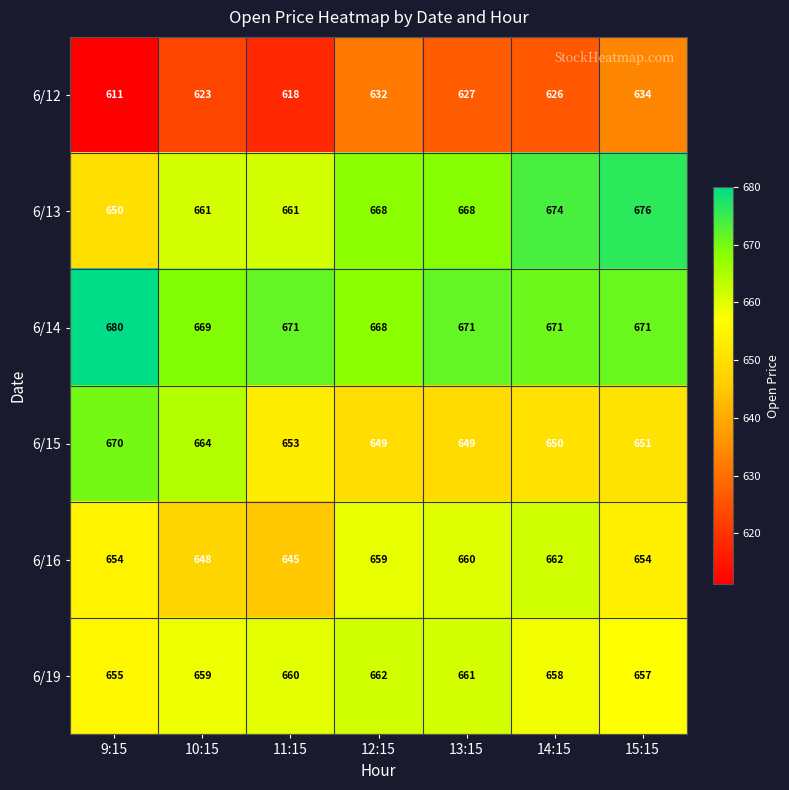

What is the difference between the maximum and minimum values in the 6/15 series?

21